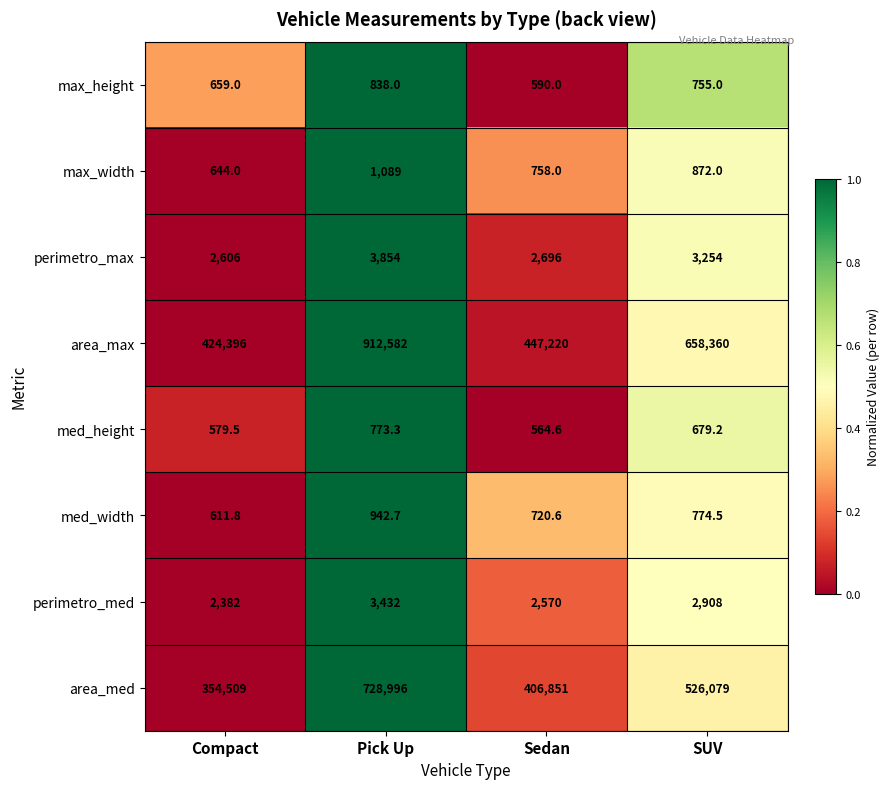

At which label does perimetro_med first exceed 2908?

Pick Up